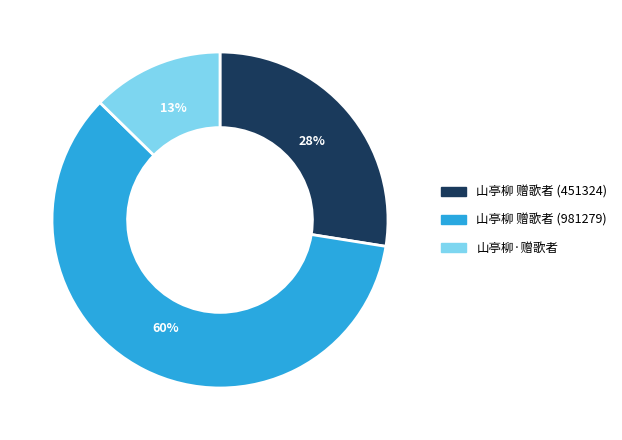

Which has a higher value, 山亭柳 赠歌者 (451324) or 山亭柳 赠歌者 (981279)?

山亭柳 赠歌者 (981279)